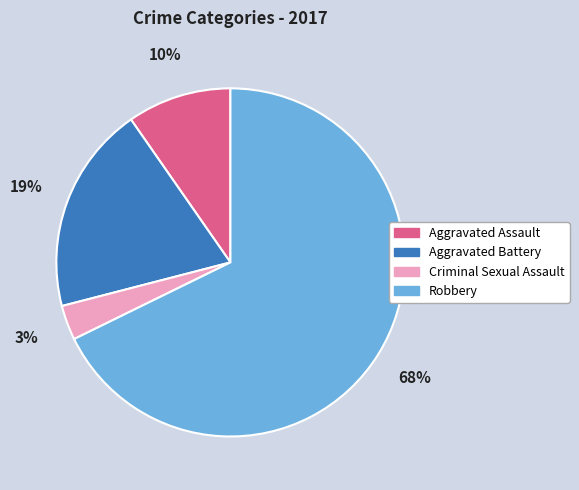

Which has a higher value, Criminal Sexual Assault or Robbery?

Robbery